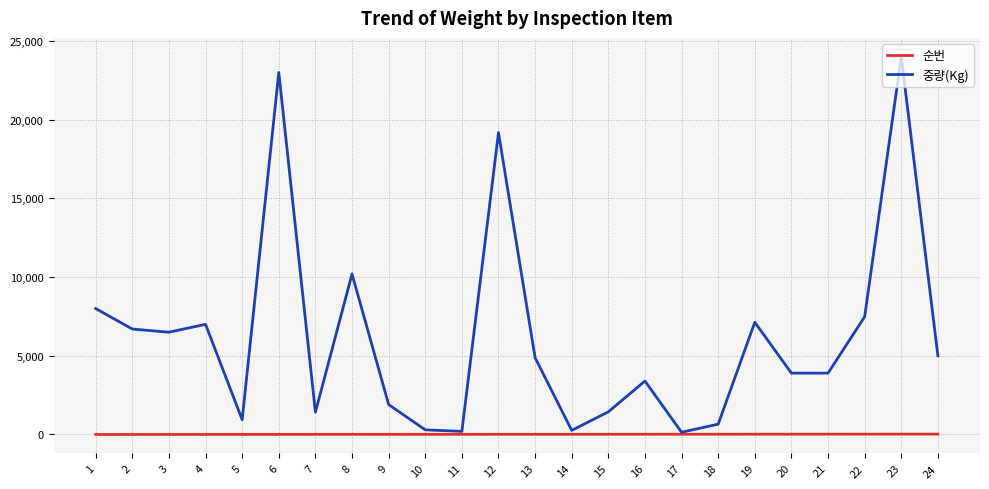

At 19, list the series in order from smallest to largest.

순번, 중량(Kg)